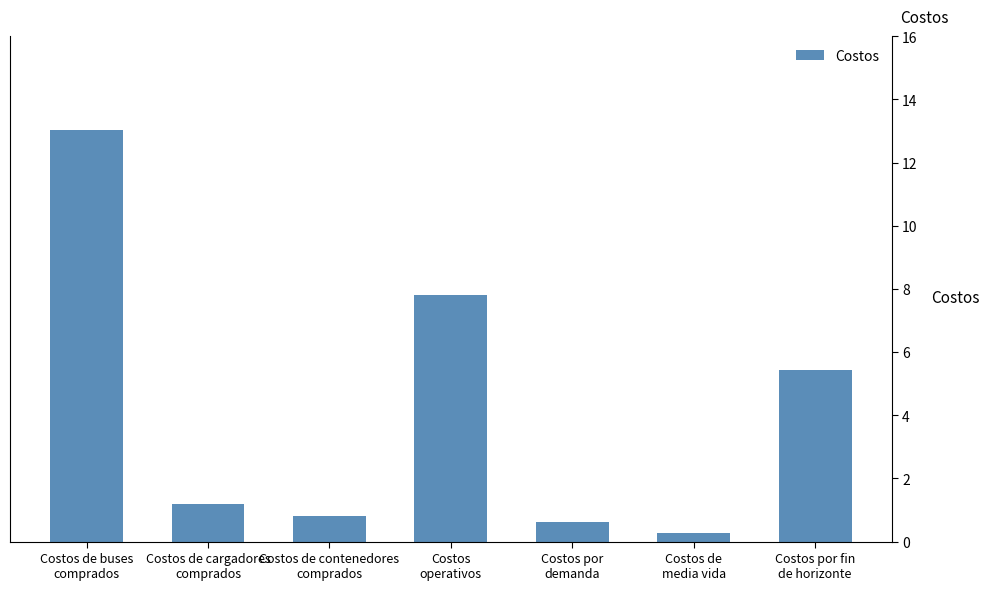

What is the ratio of the value at Costos por
demanda to the value at Costos de cargadores
comprados?

0.5